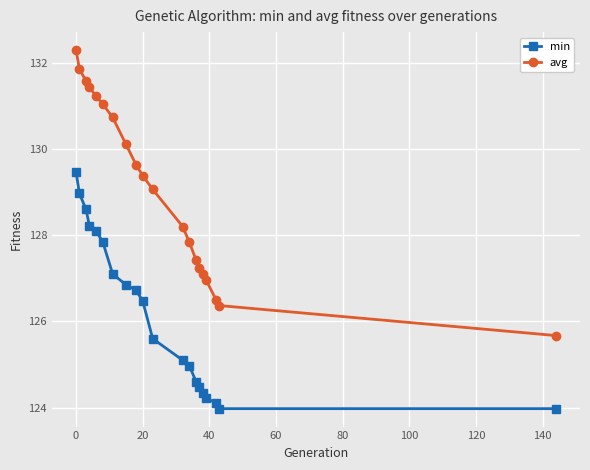

What is the difference between the maximum and minimum values in the min series?

5.5